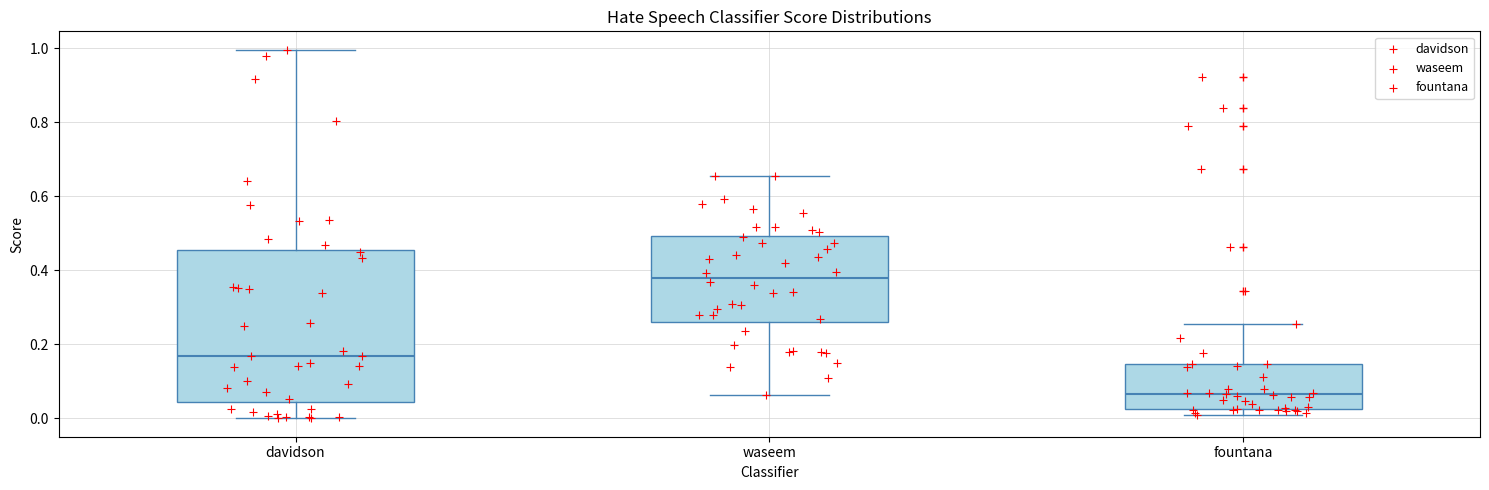

Which box's median line is the lowest?

fountana